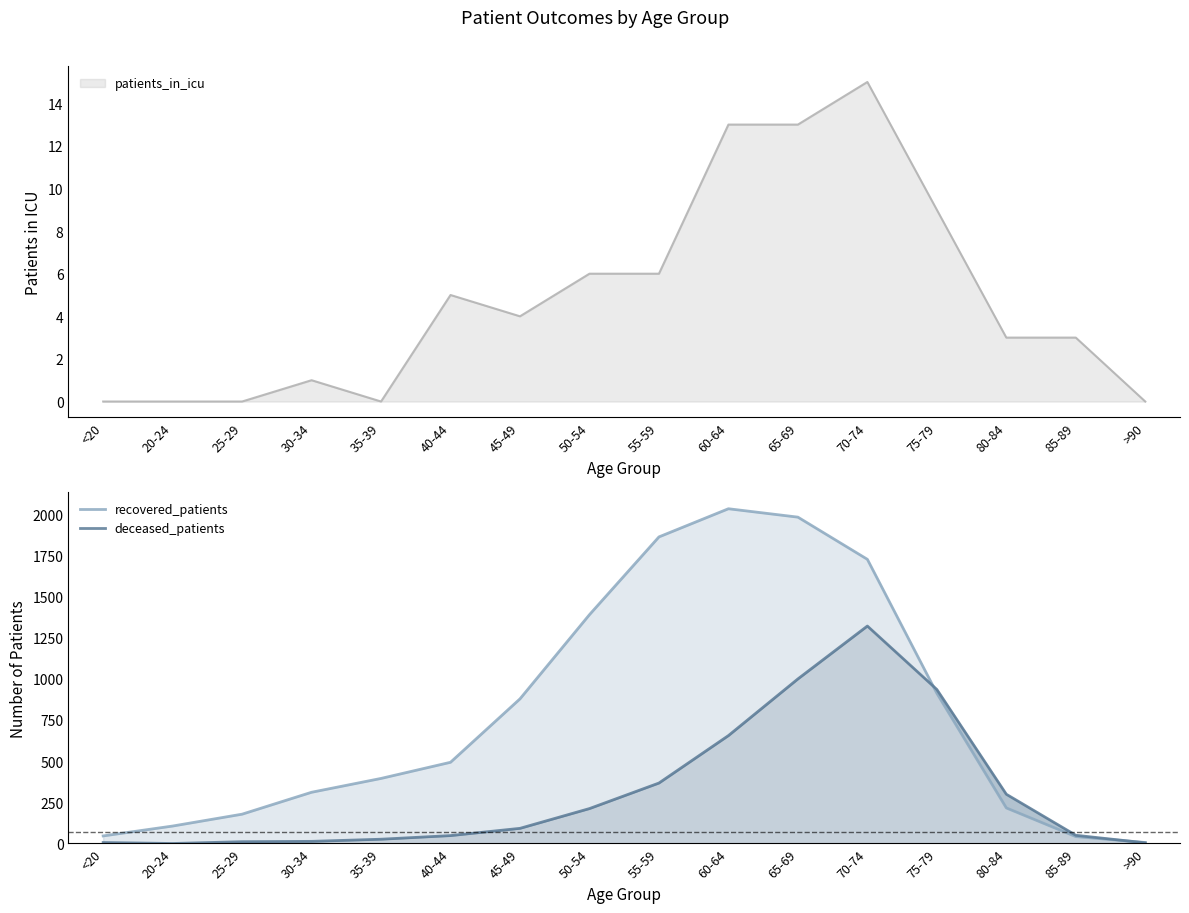

What is the spread (max minus min) of values at 55-59?

1494